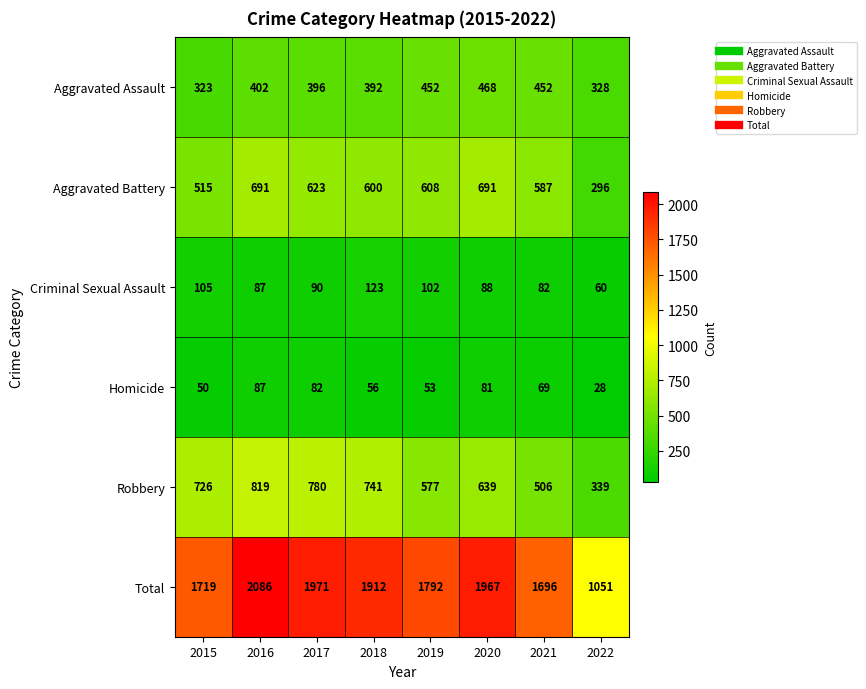

What is the difference between the Robbery values at 2021 and 2020?

133